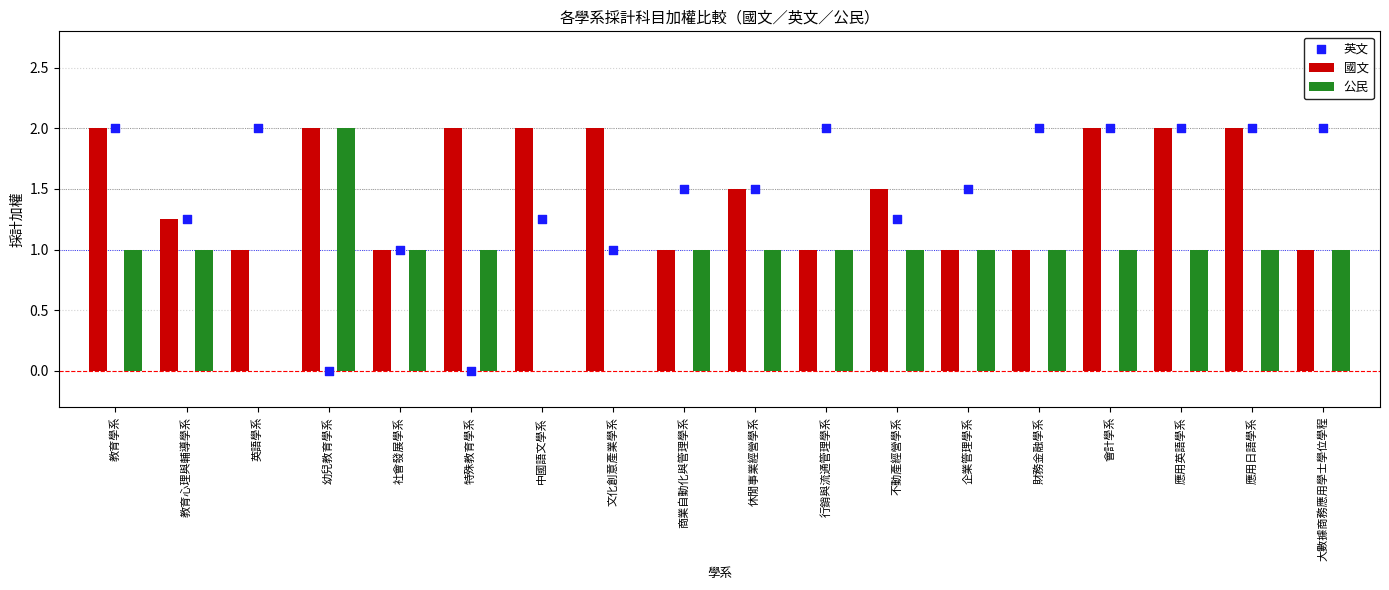

At how many categories does at least one series exceed 0?

18